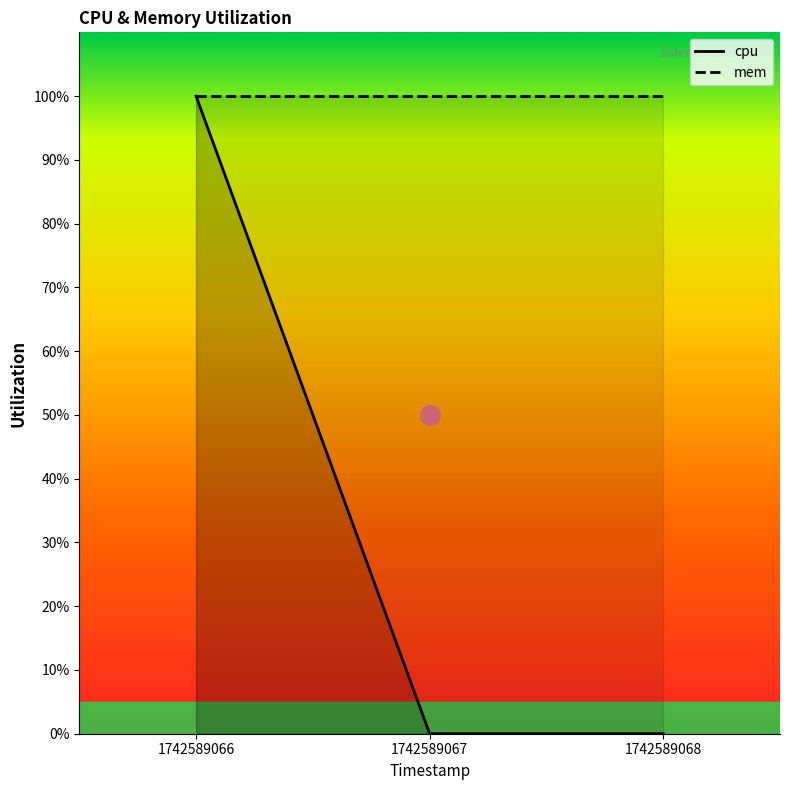

Reading left to right, extract all data points from this chart.

1742589066=100	1742589067=0	1742589068=0